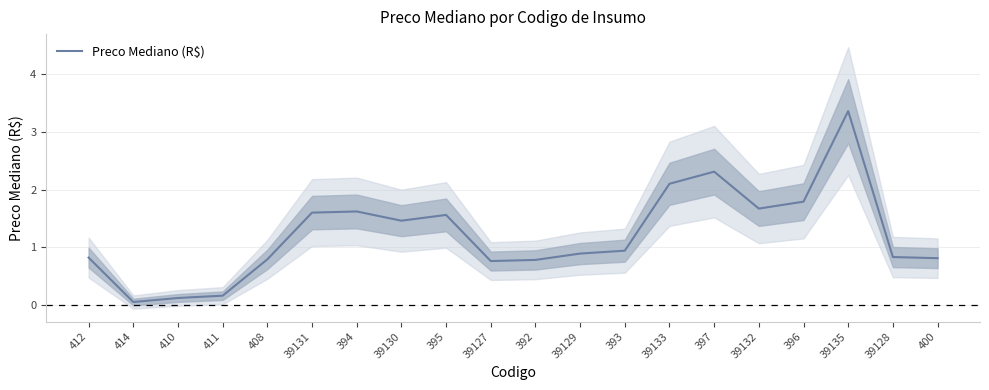

At which category does the data reach its first local peak?

394